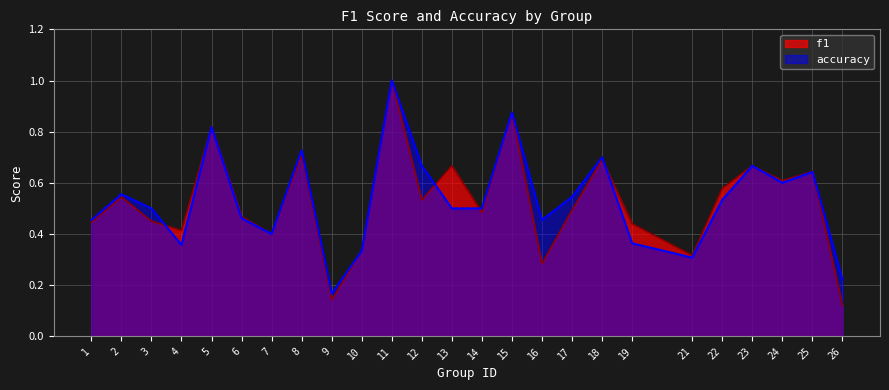

True or false: f1 has more than 2 interior local peaks.

True